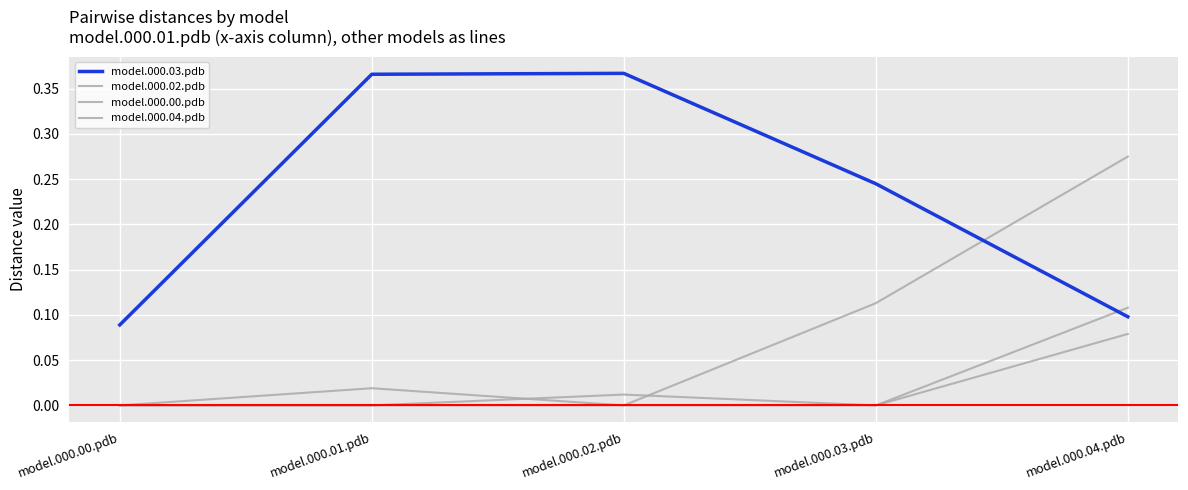

How many lines are shown in the chart?

4